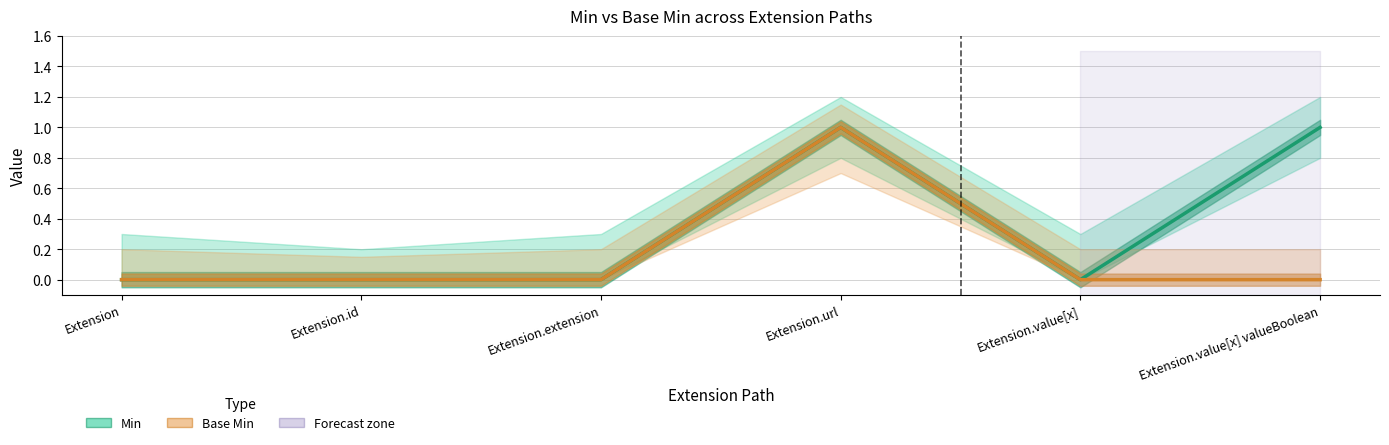

Count the Base Min values in the range 0 to 1.

6